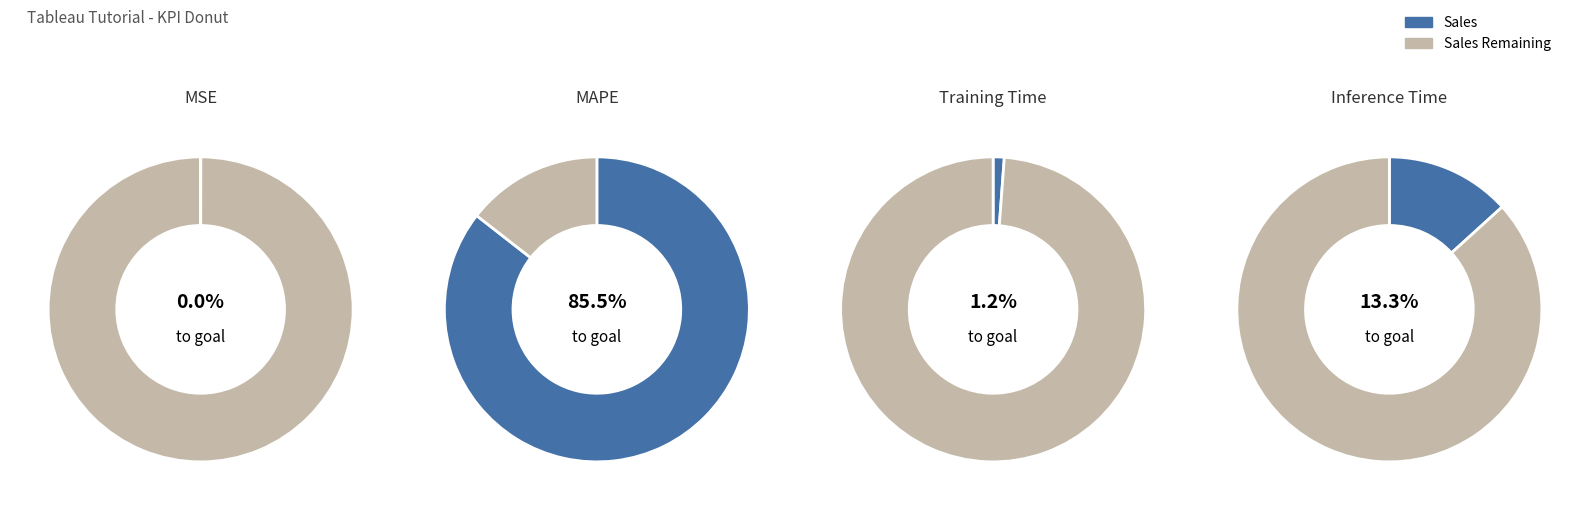

Which has a higher value, Inference Time or MAPE?

MAPE